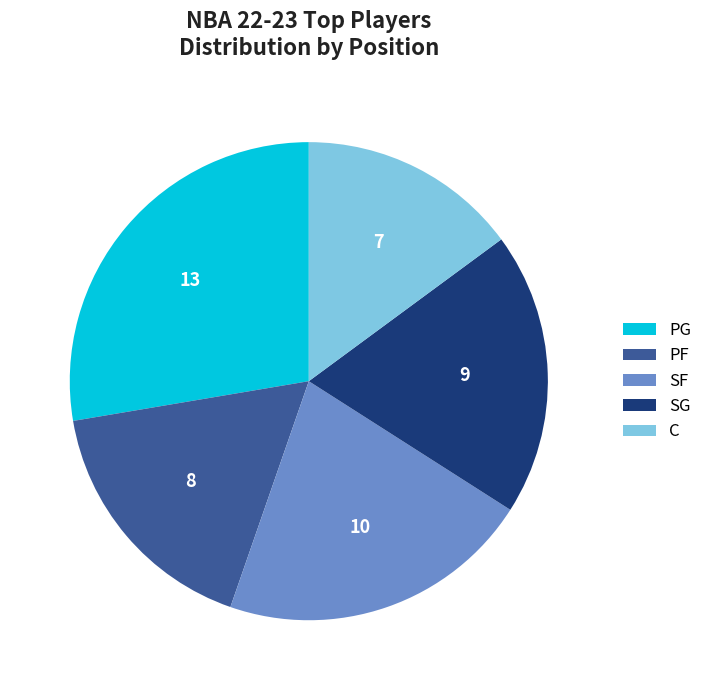

The PF slice represents 17% of the pie. True or false?

True